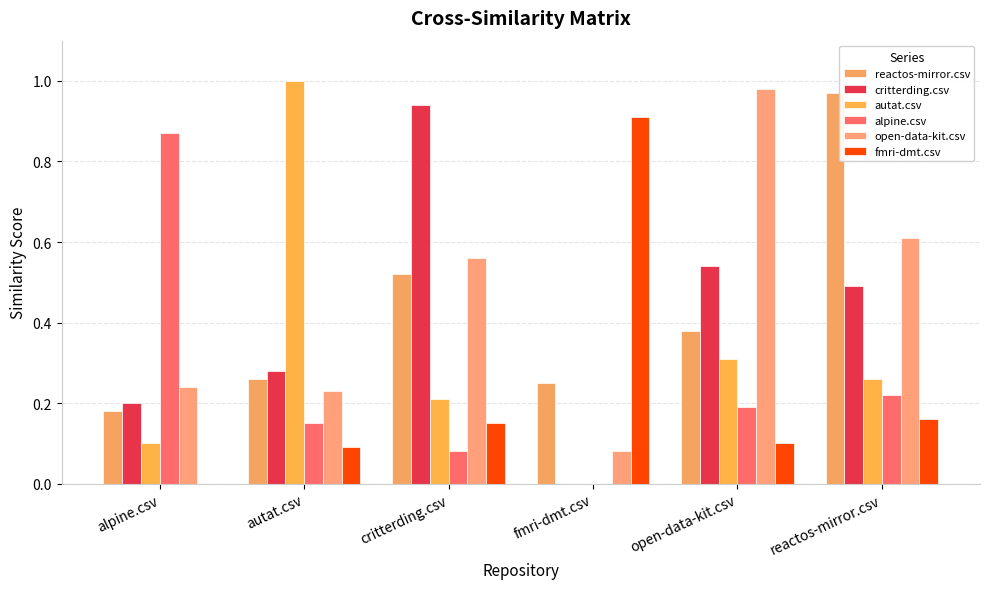

Does the chart contain stacked bars?

No